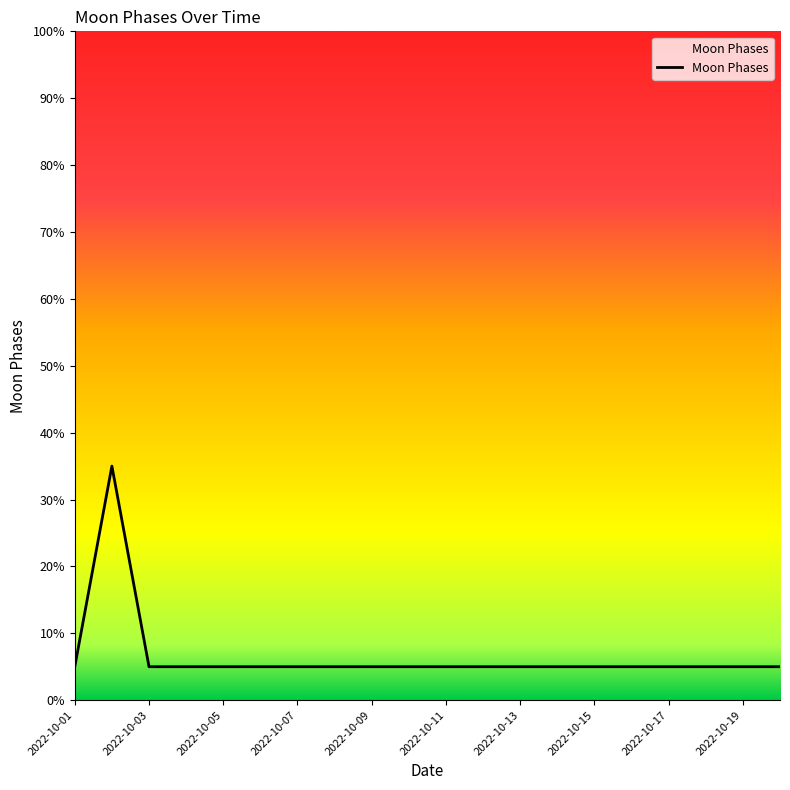

Reading left to right, what are all the values shown in this chart?

5	35	5	5	5	5	5	5	5	5	5	5	5	5	5	5	5	5	5	5